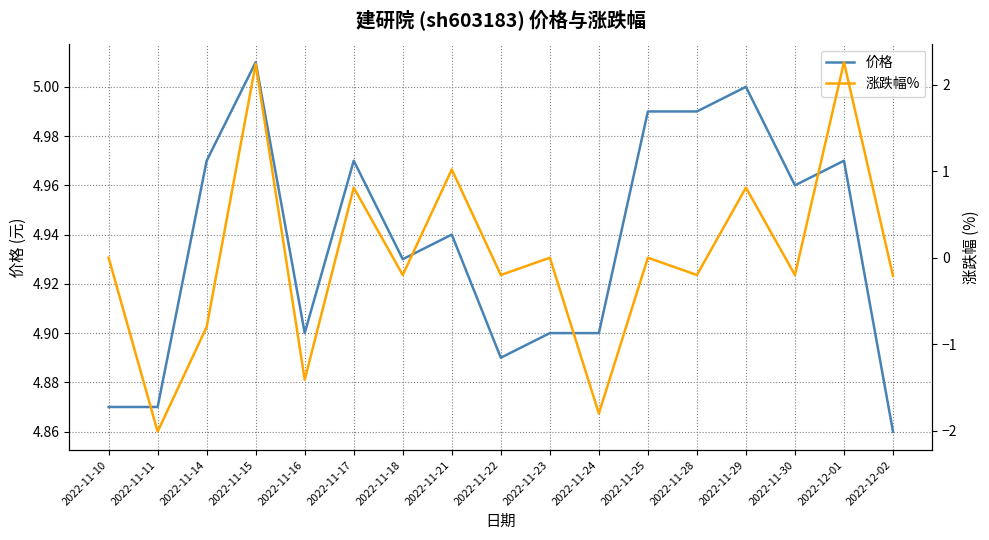

Rank the series by their average value, from lowest to highest.

涨跌幅%, 价格